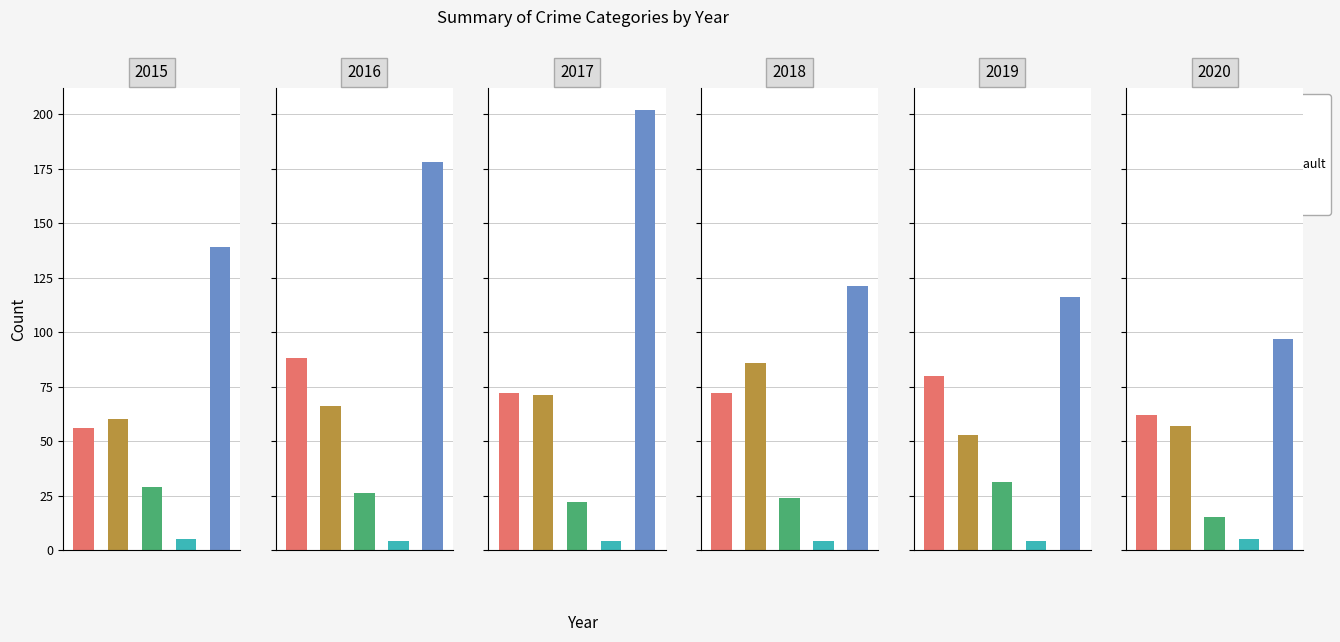

How many values in the 2018 series exceed 72?

2